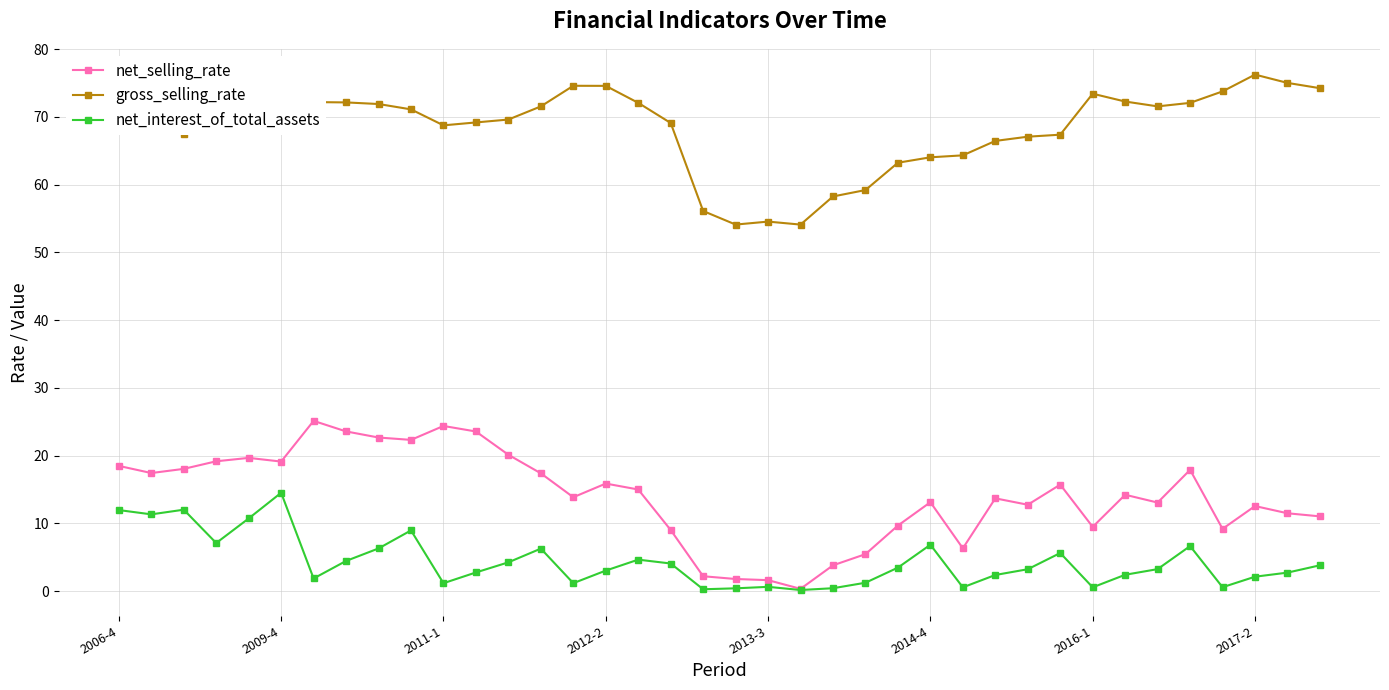

What is the difference between the second highest and minimum values in the net_interest_of_total_assets series?

11.9